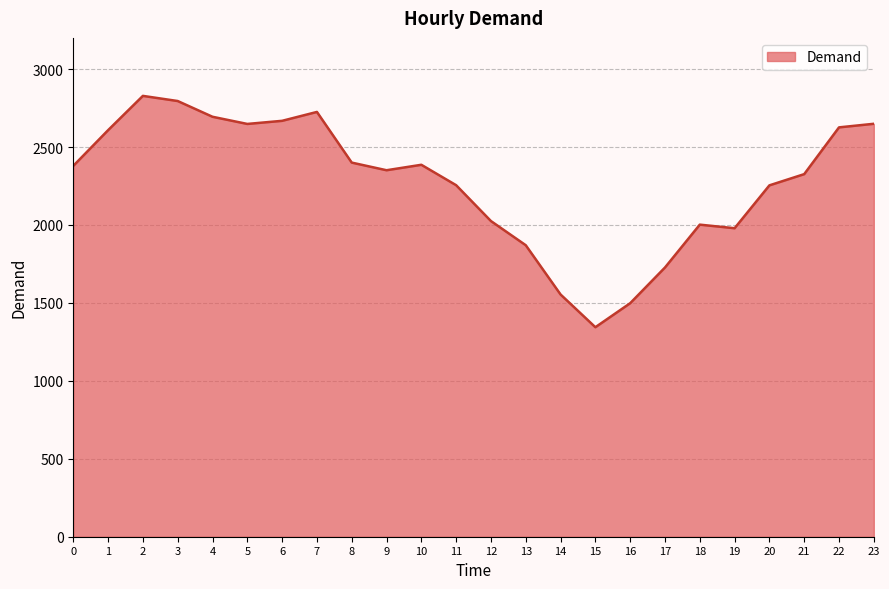

The chart shows a value of 1870 at 13. True or false?

True